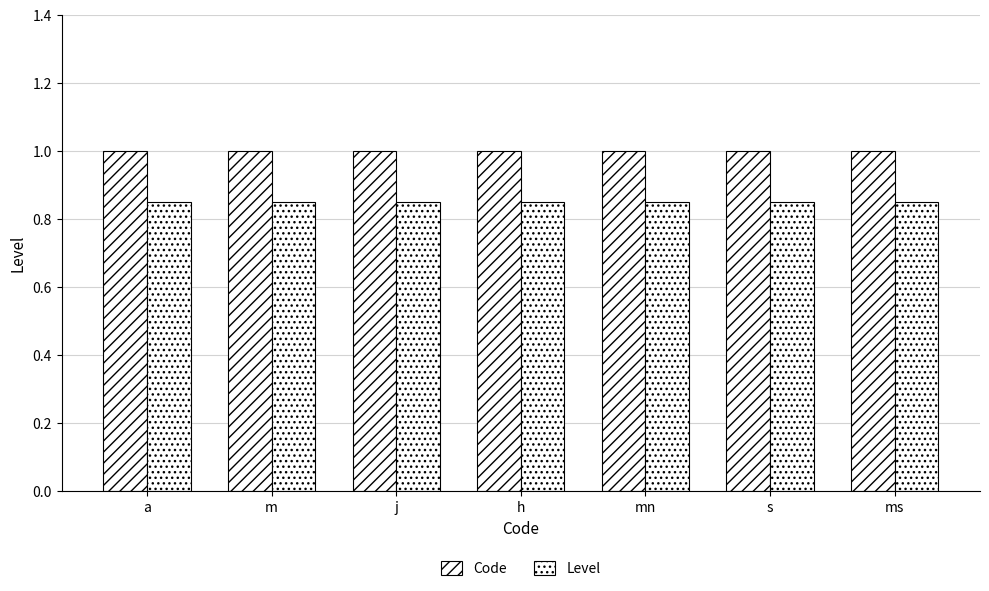

Are the bars grouped side by side (vs. stacked)?

Yes